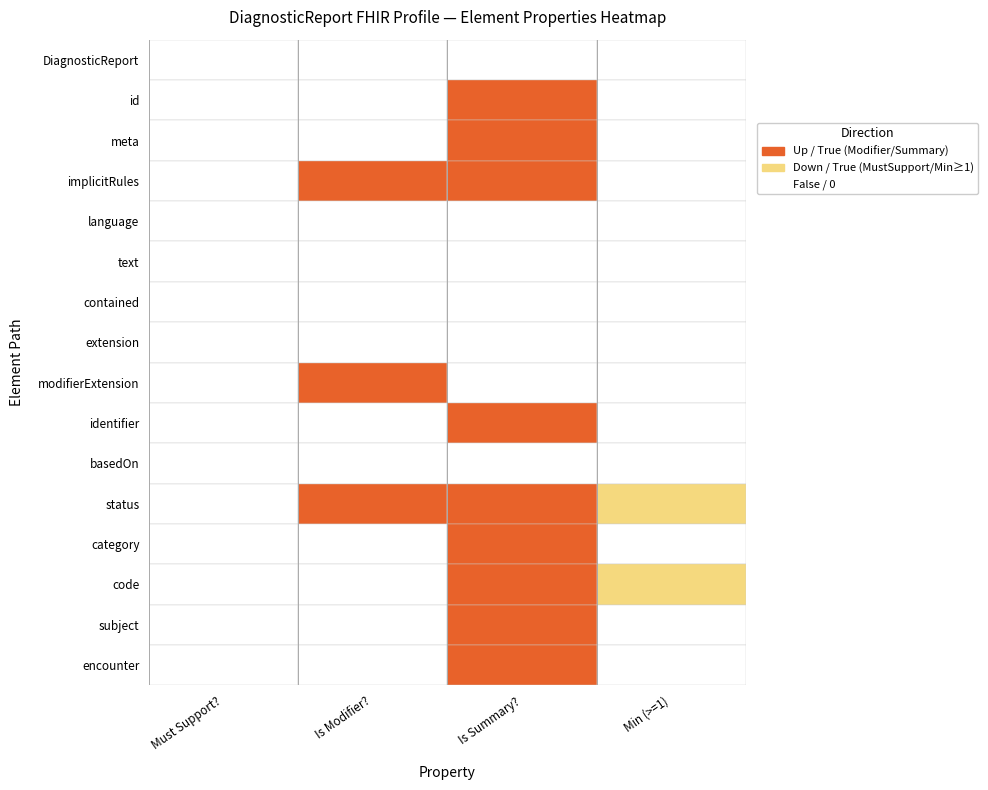

What is the total value across all series at 14?

1